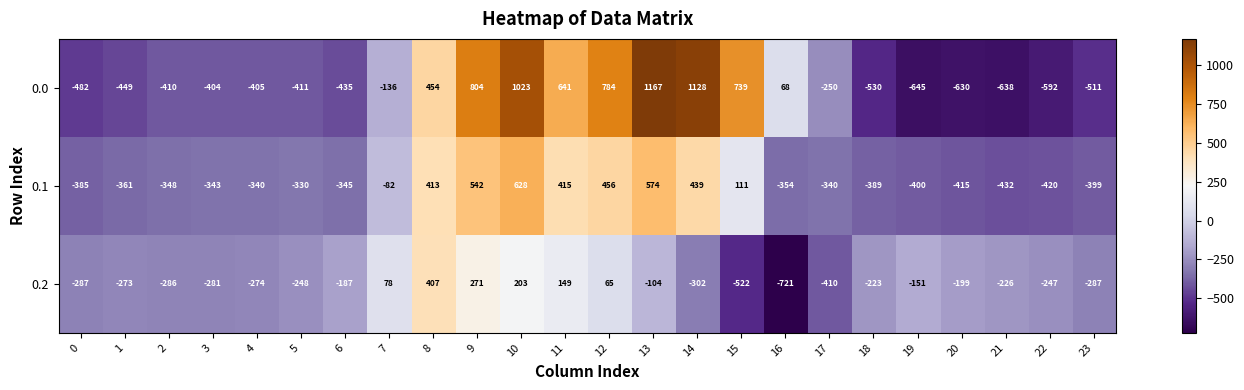

How many values in 0.0 are below zero?

15